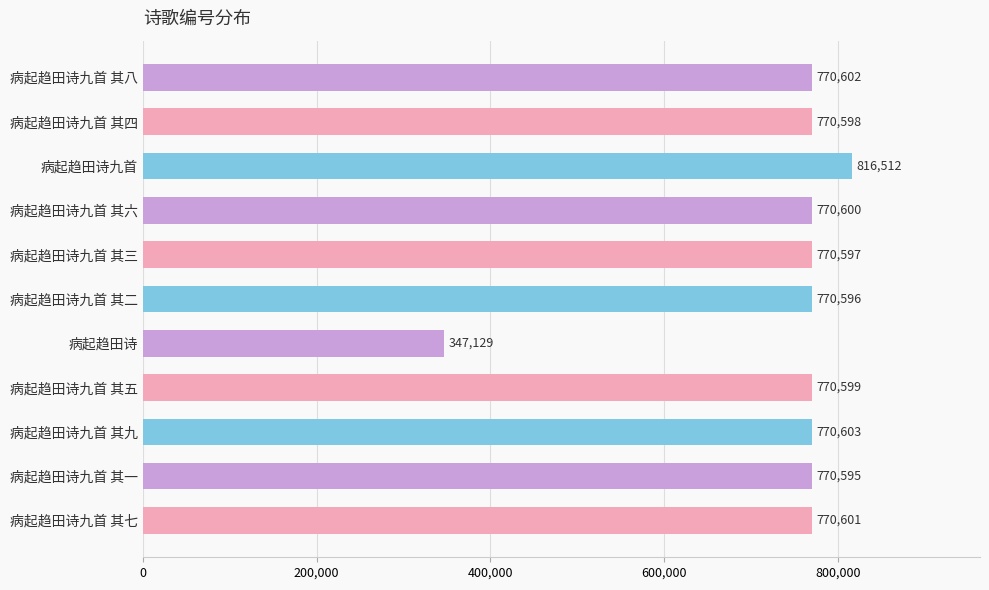

What is the sum of all values?

8099032